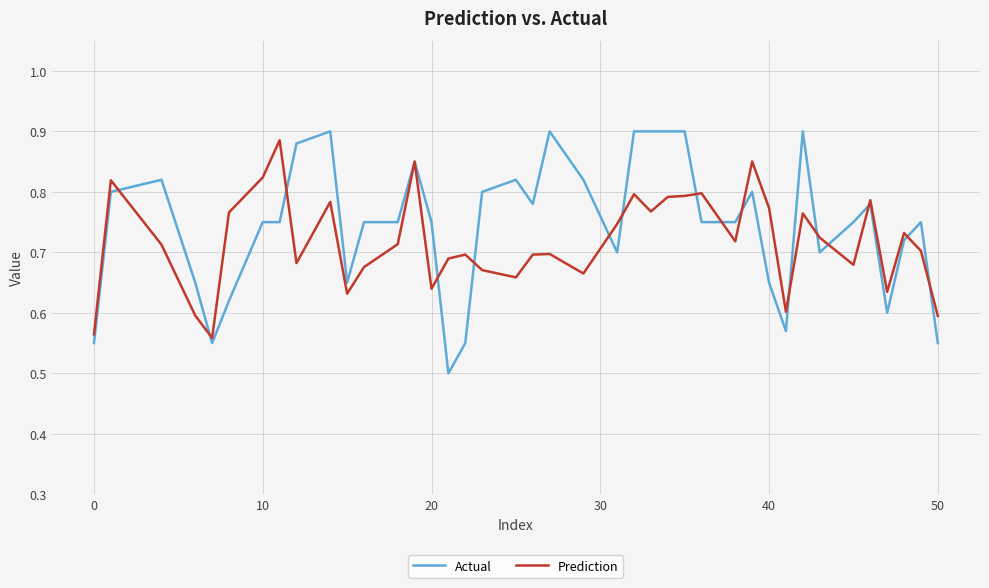

True or false: Actual and Prediction cross at least once.

True